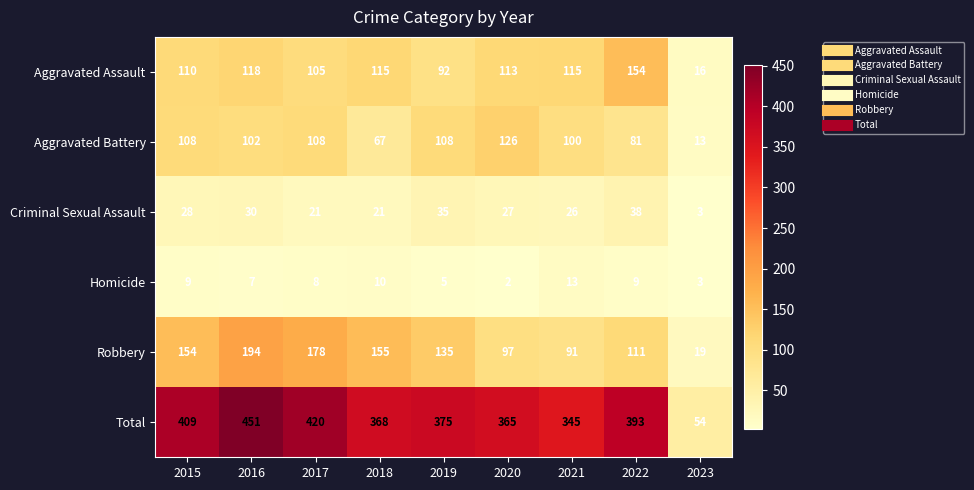

At which label is Robbery closest to 106?

2022